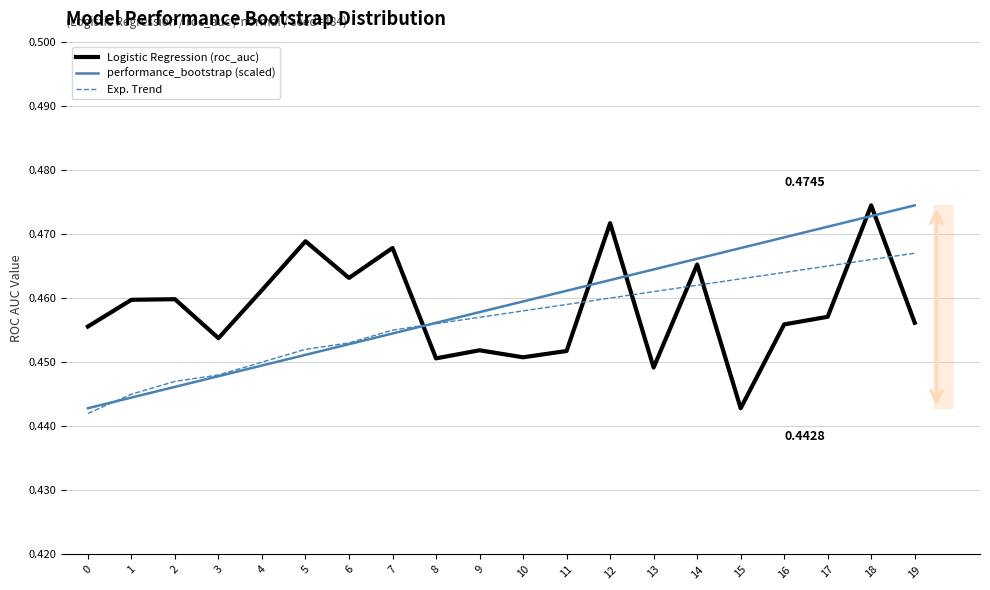

What is the total value across all series at 10?

1.4